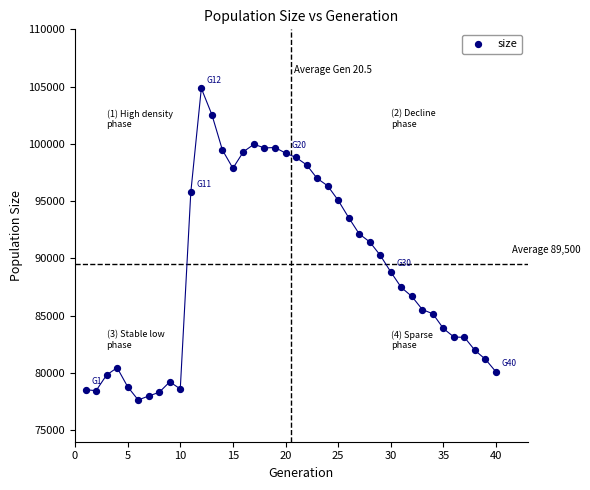

What is the range of Y values (max minus min)?

27202